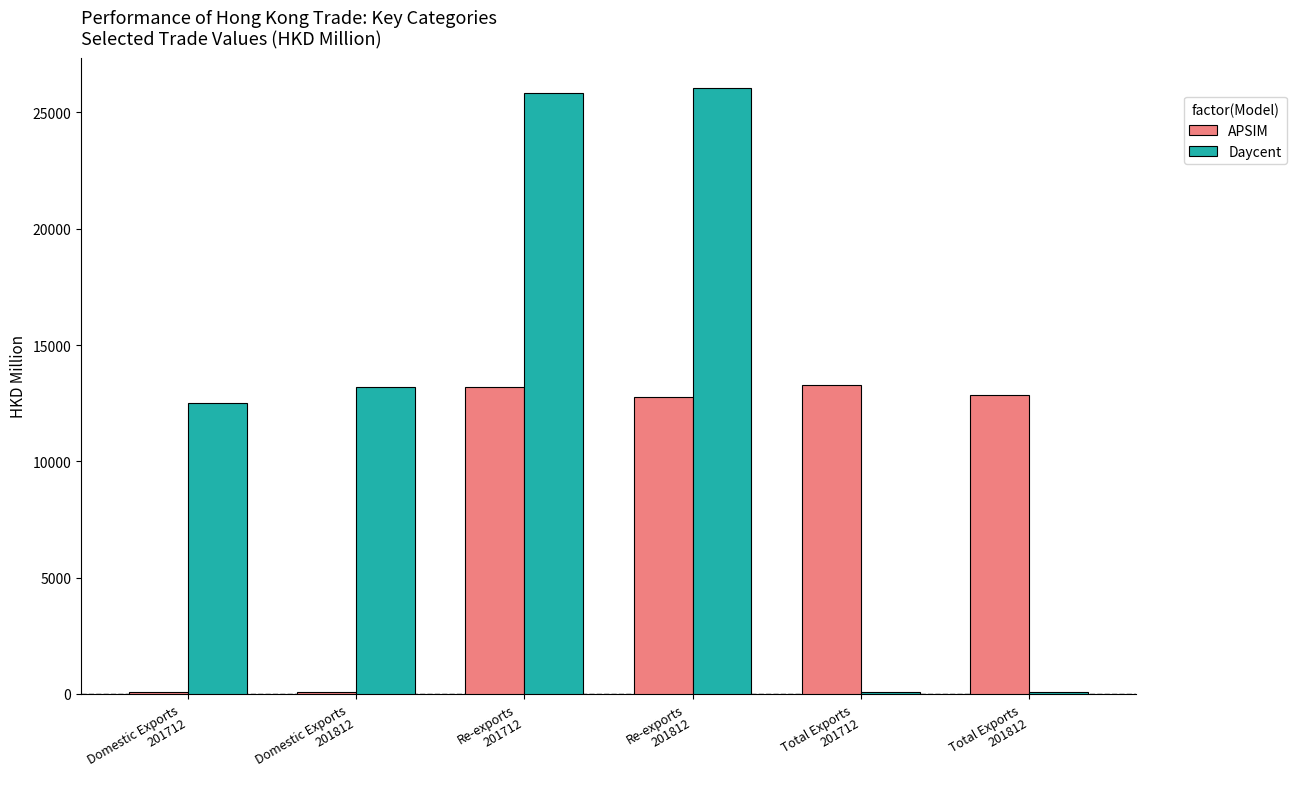

Does the chart contain stacked bars?

No